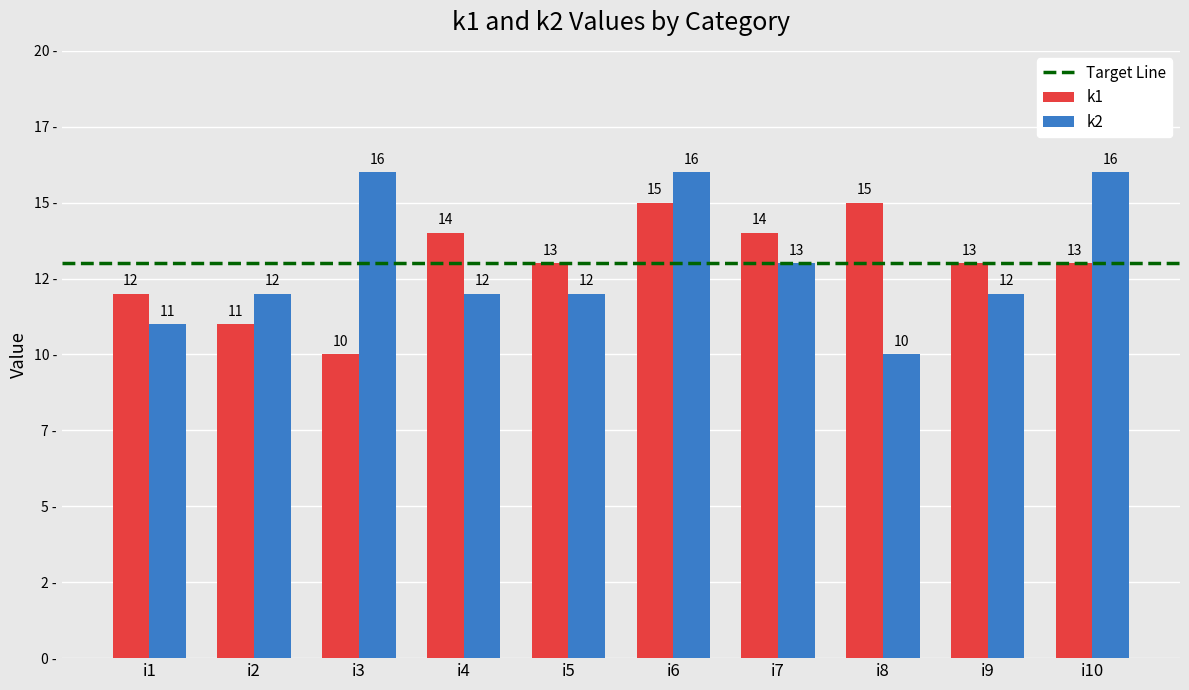

Rank the series at i2 from highest to lowest value.

k2, k1